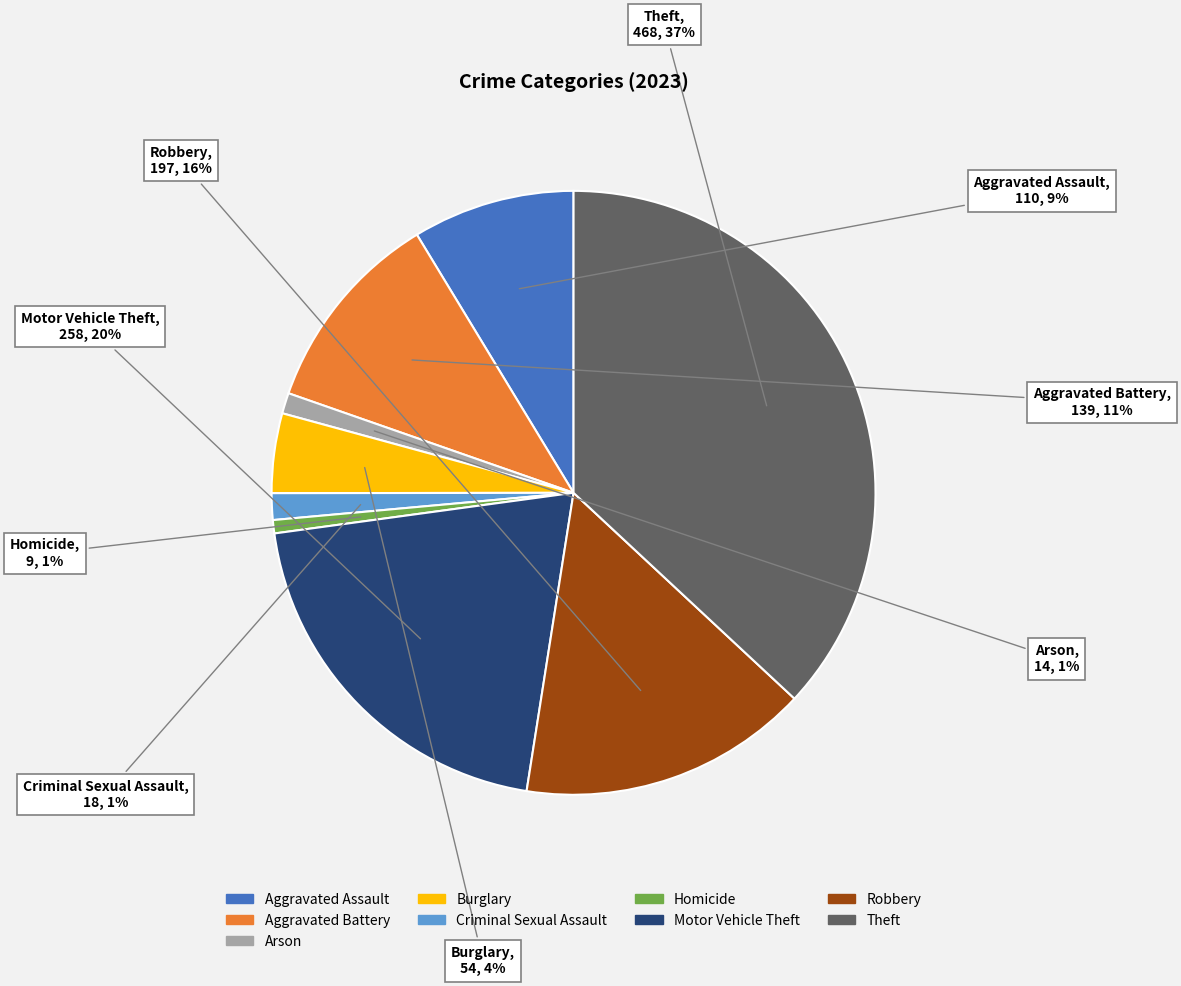

Is Criminal Sexual Assault the majority of the pie?

No